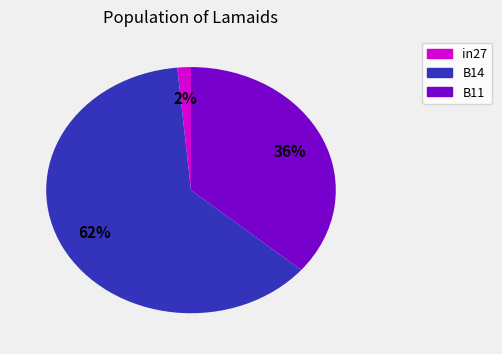

Which slice is the smallest?

in27